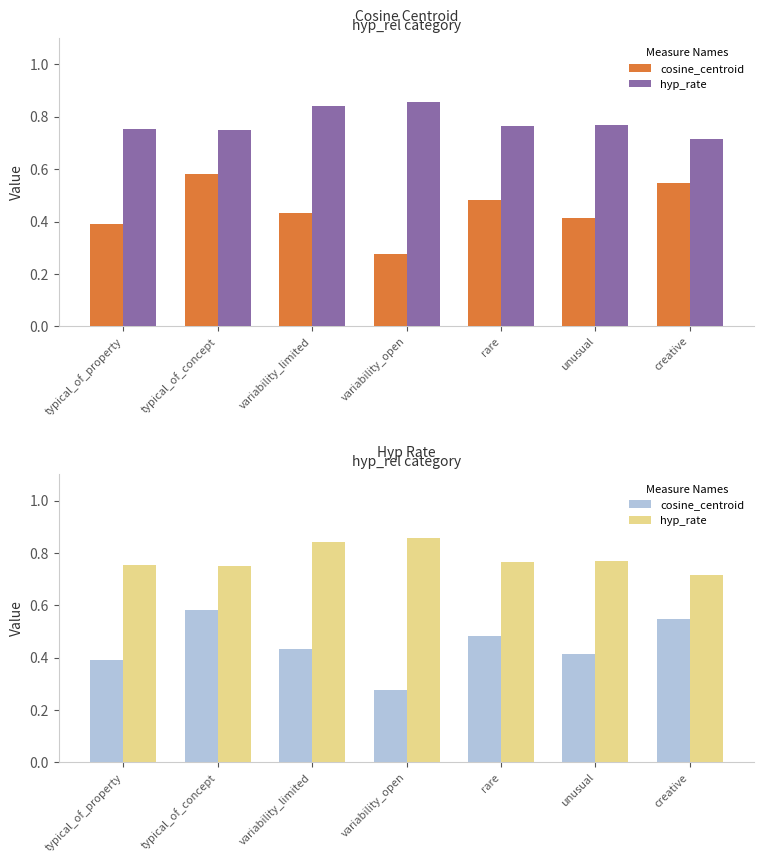

The value of hyp_rate at unusual is 0.2. True or false?

False